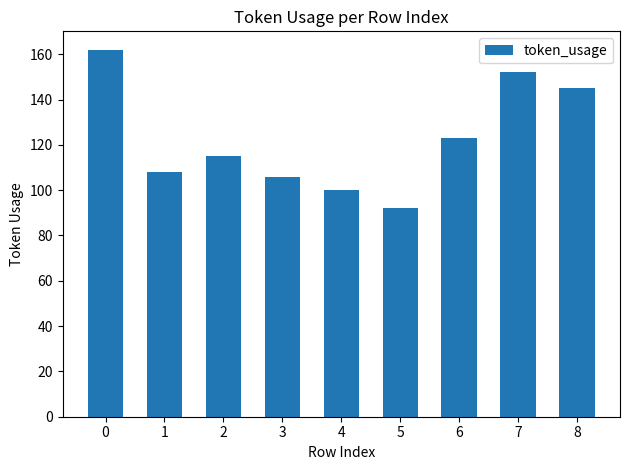

What is the change in value from 5 to 8?

+53